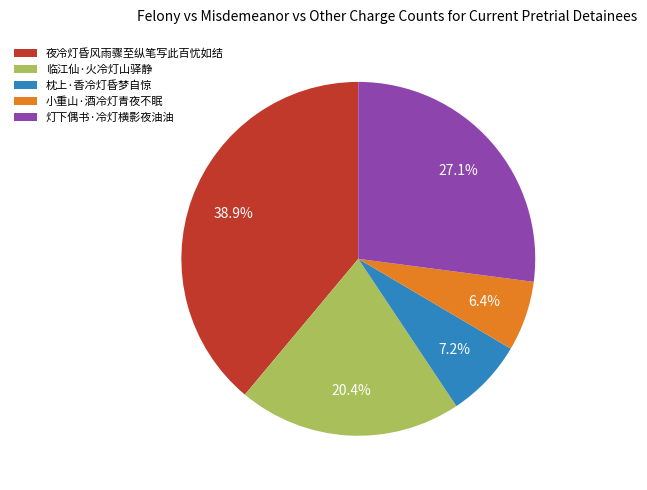

Rank the categories by value from highest to lowest.

夜冷灯昏风雨骤至纵笔写此百忧如结, 灯下偶书·冷灯横影夜油油, 临江仙·火冷灯山驿静, 枕上·香冷灯昏梦自惊, 小重山·酒冷灯青夜不眠